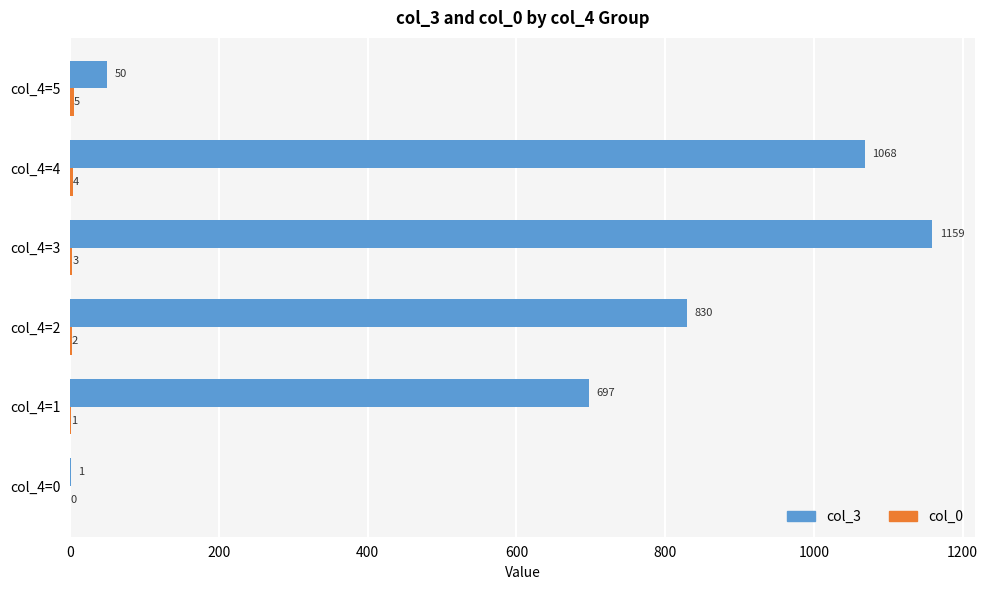

What value does the col_3 series have at col_4=4, to the nearest 50?

1050